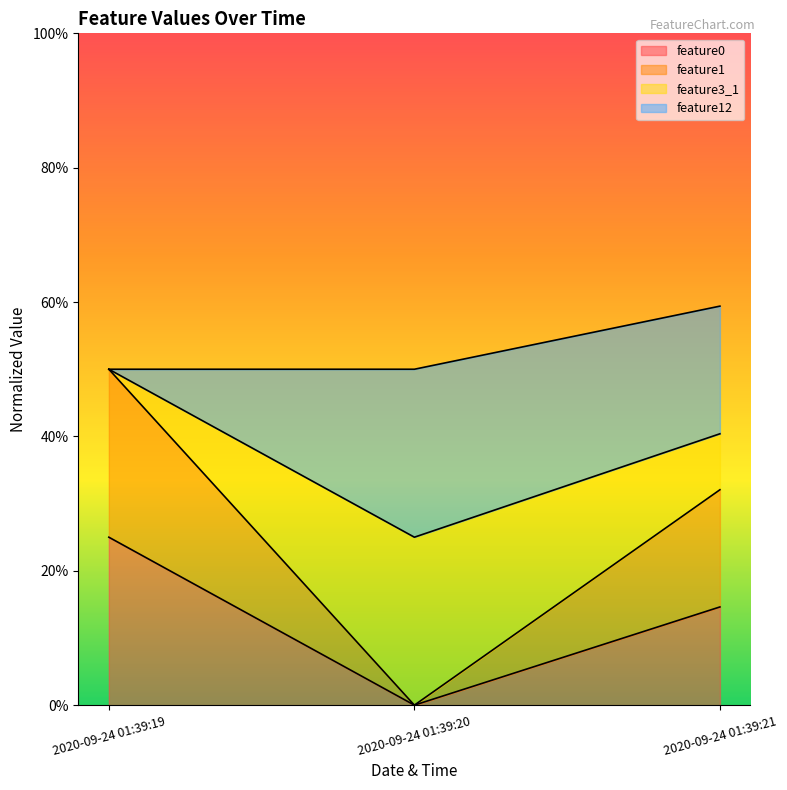

At which label does feature0 reach its minimum?

2020-09-24 01:39:20